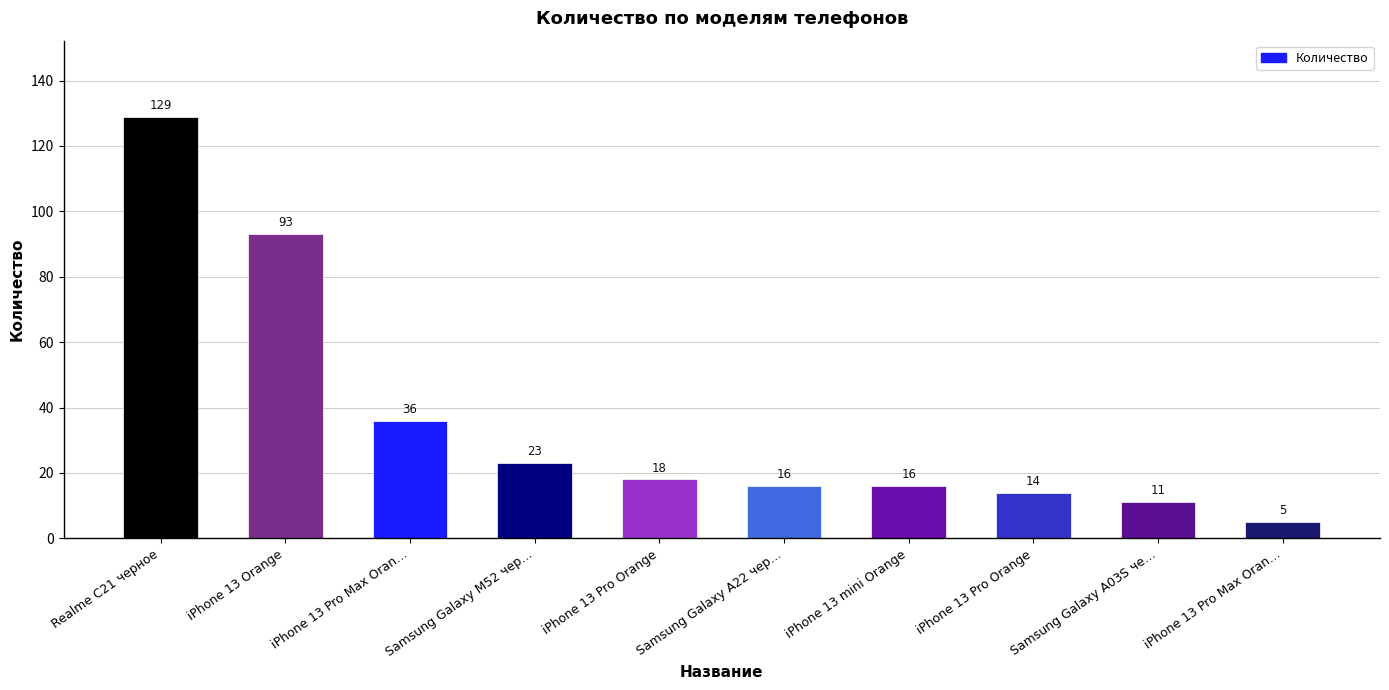

Count the number of categories in the chart.

10